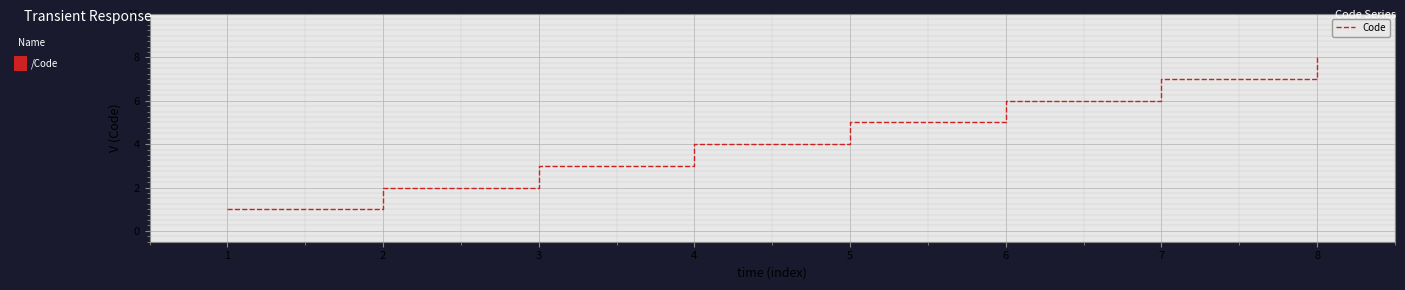

What is the sum of the values at 3 and 1?

4